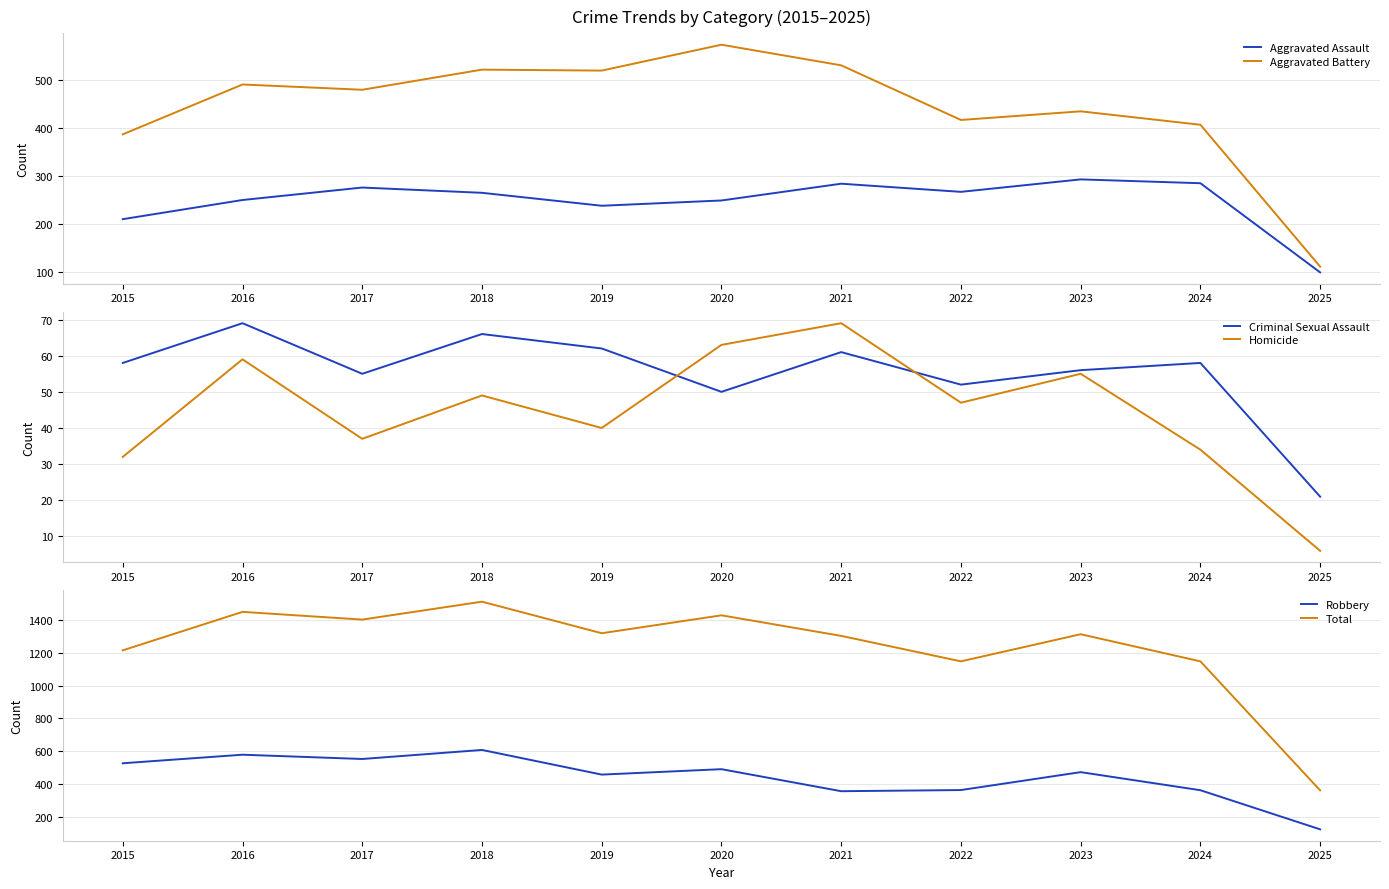

True or false: Total has more than 2 interior local peaks.

True